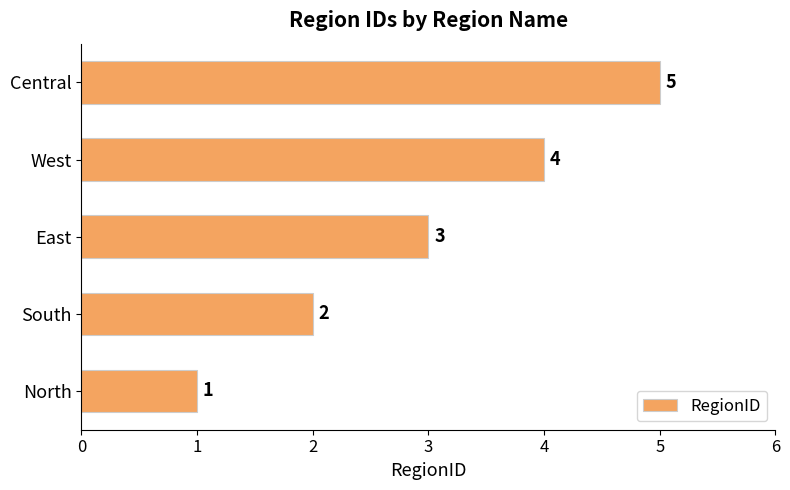

The value at East is 3. True or false?

True